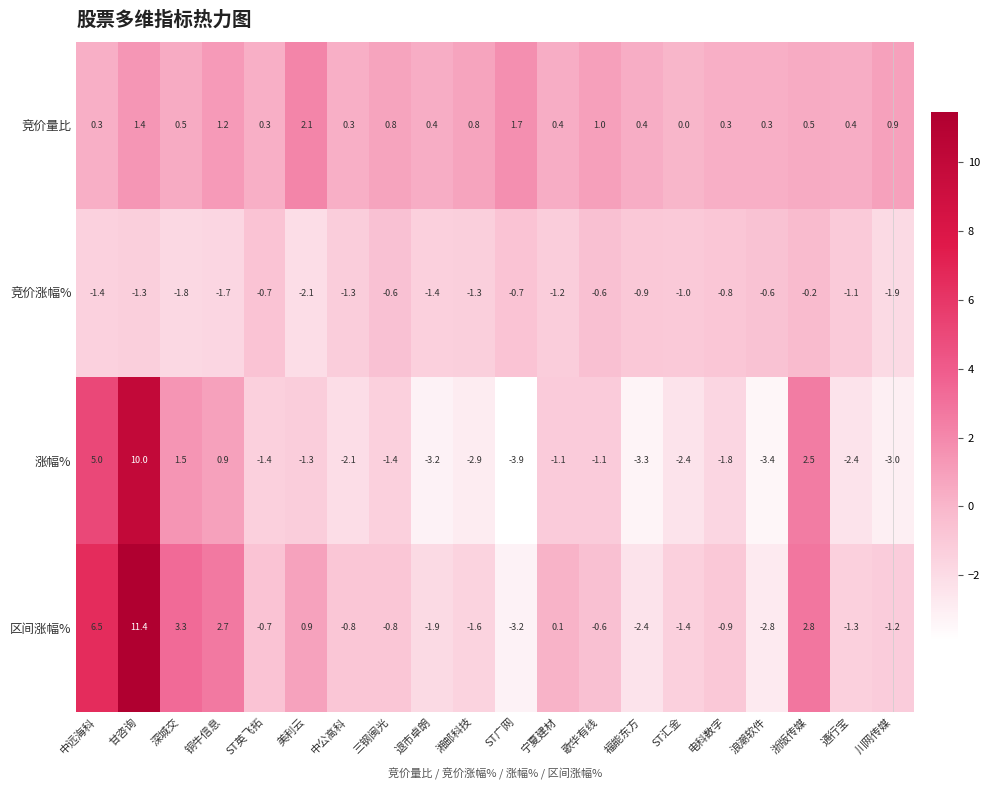

What is the difference between the second highest and minimum values in the 竞价量比 series?

1.7